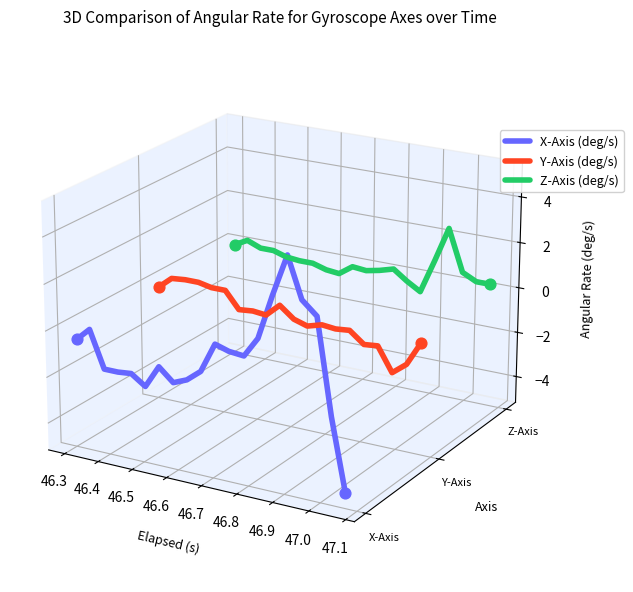

Which series has the largest total across all categories?

Z-Axis (deg/s)